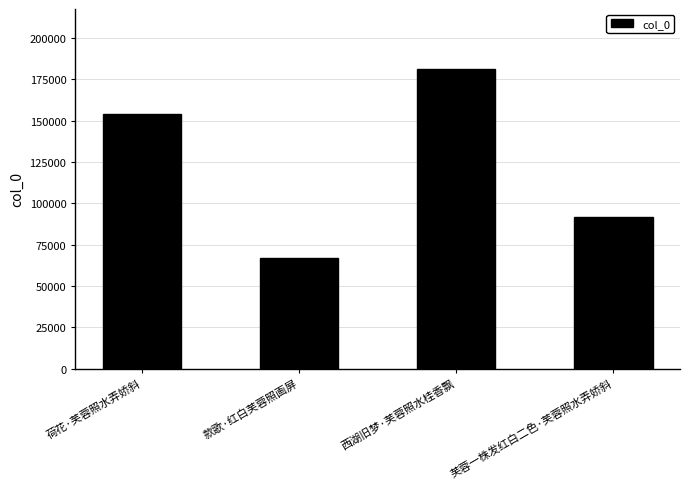

List the labels in order of value, smallest first.

款歌·红白芙蓉照画屏, 芙蓉一株发红白二色·芙蓉照水弄娇斜, 荷花·芙蓉照水弄娇斜, 西湖旧梦·芙蓉照水桂香飘